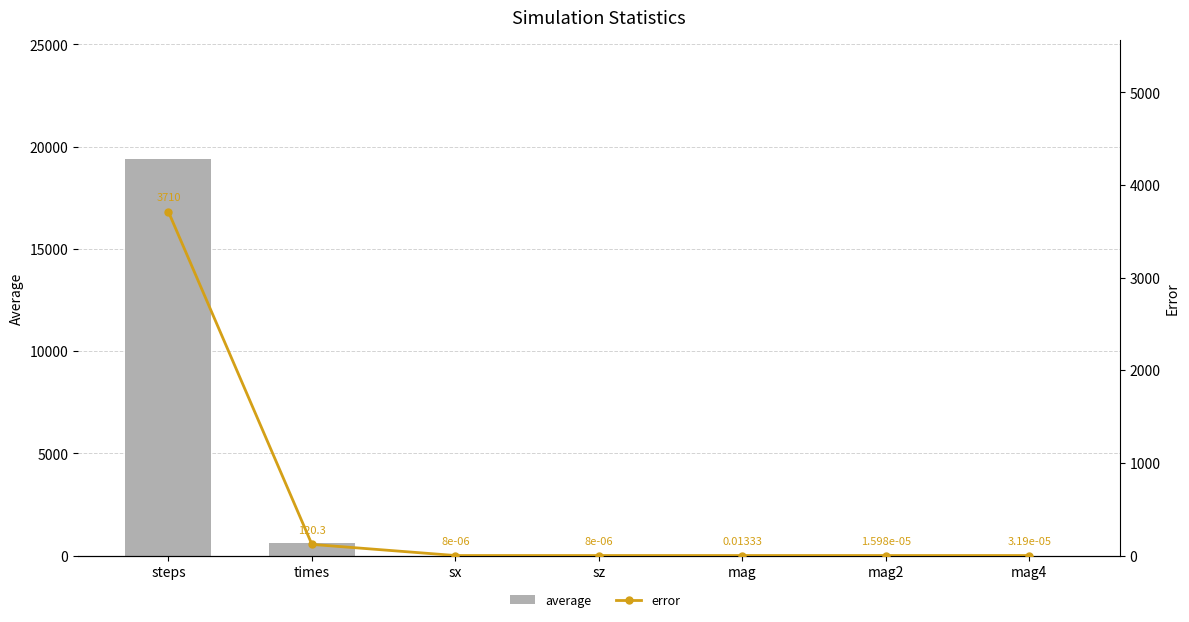

True or false: average has a value of 1.4 at mag4.

False